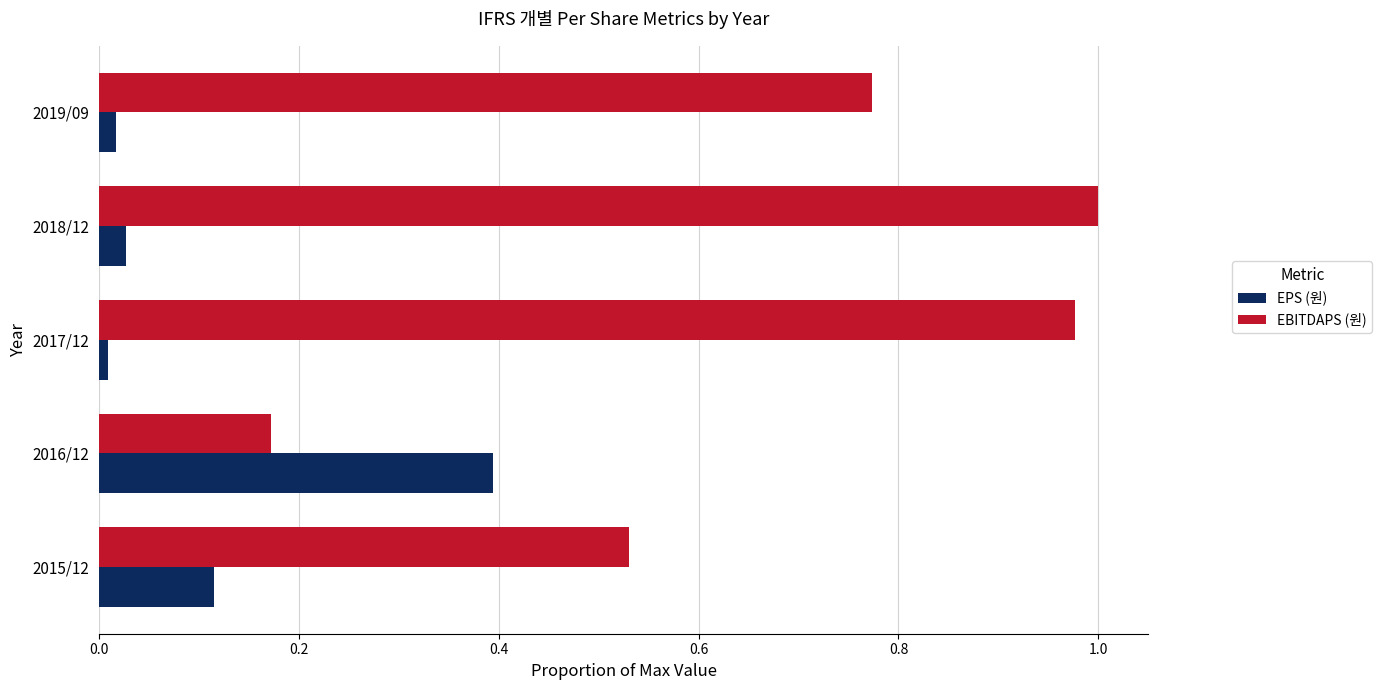

True or false: EBITDAPS (원) has a value of 0.1 at 2015/12.

False